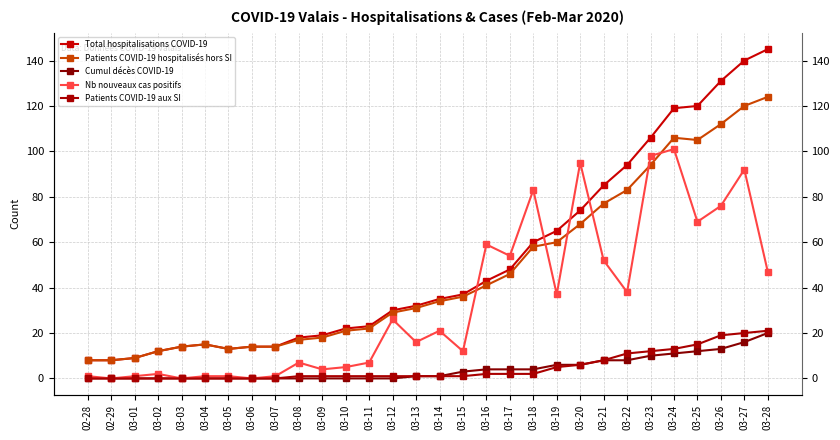

How many values in the Patients COVID-19 aux SI series exceed 1?

13